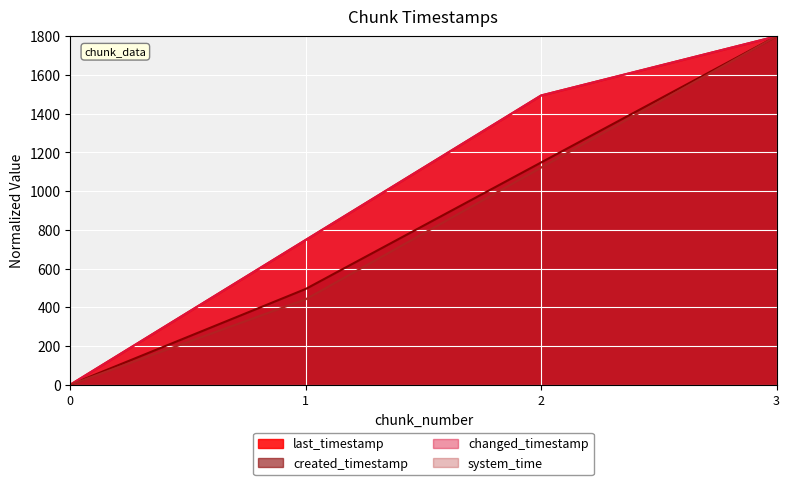

Which category has the highest value in the created_timestamp series?

3